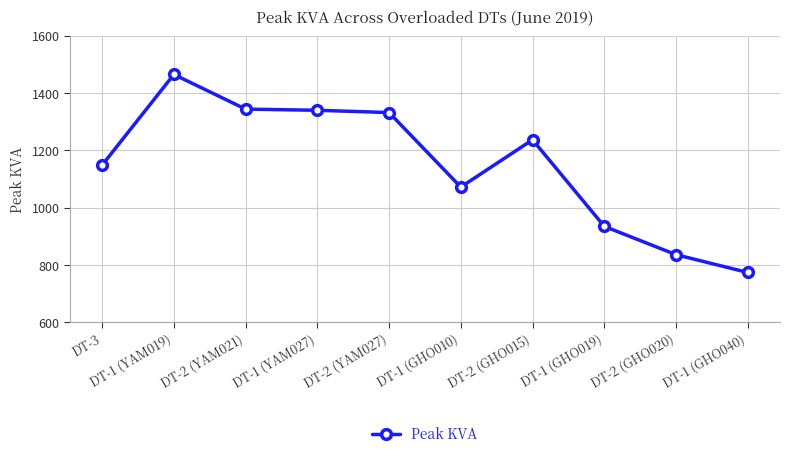

Reading left to right, extract all data points from this chart.

1148.7	1465.0	1344.0	1340.0	1332.0	1072.0	1237.0	935.0	836.2	774.0